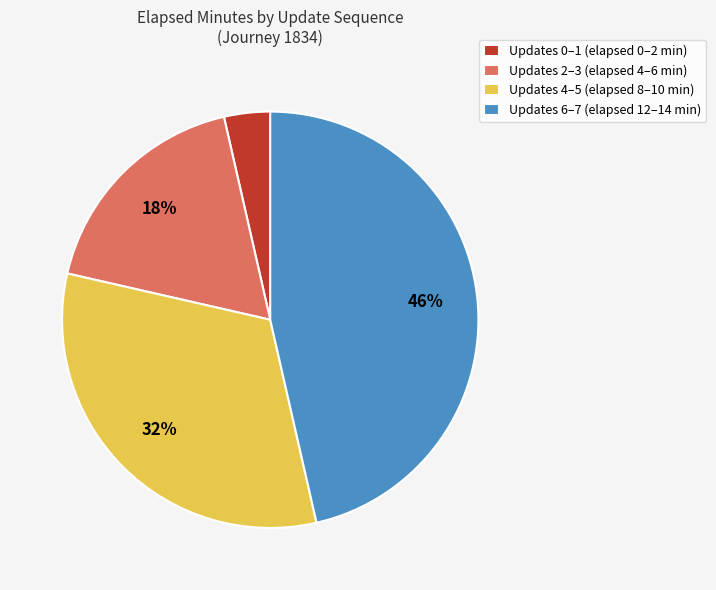

Is there a majority slice in this chart?

No